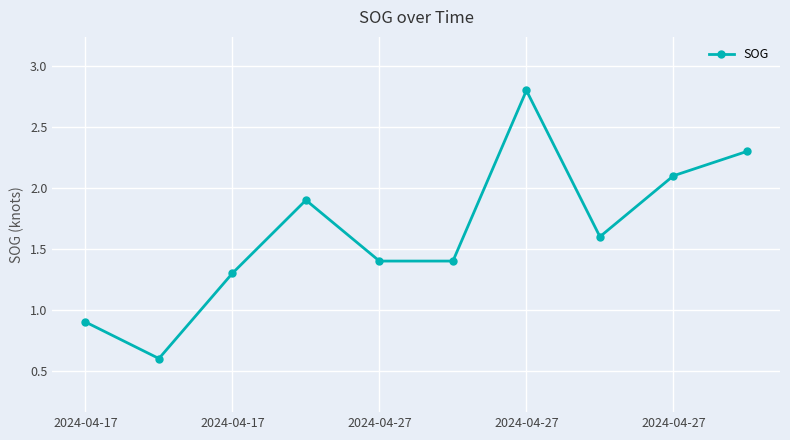

What is the smallest value displayed?

0.6